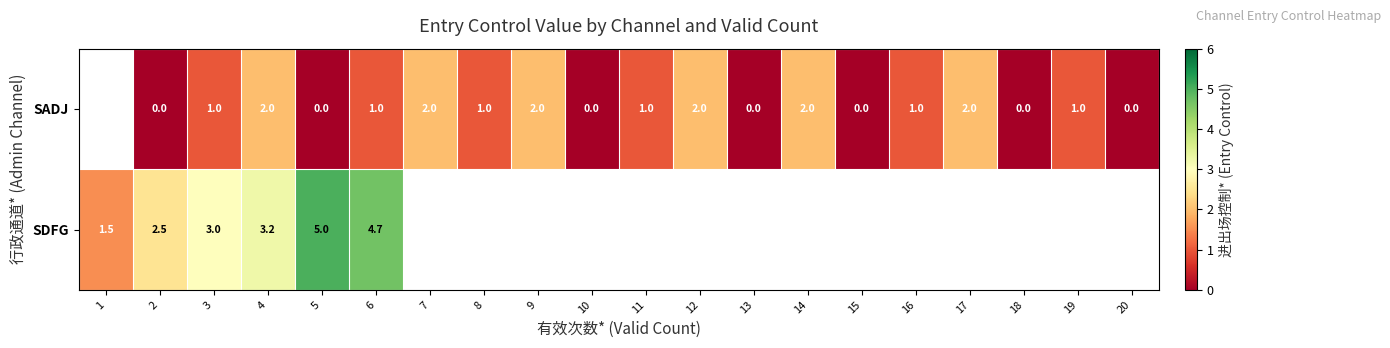

Is it true that SADJ equals 0.5 at 11?

False